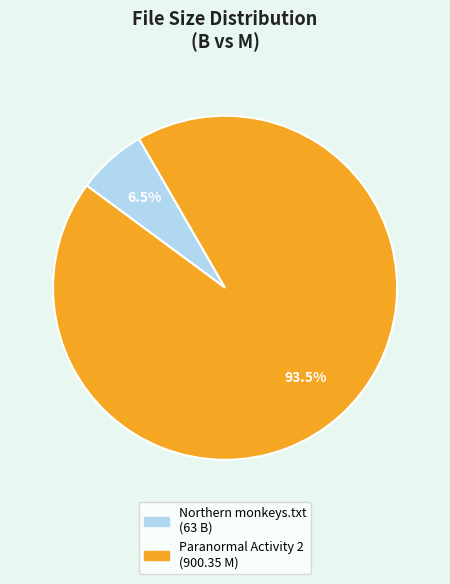

Between Northern monkeys.txt (63 B) and Paranormal Activity 2 (900.35 M), which is larger?

Paranormal Activity 2 (900.35 M)